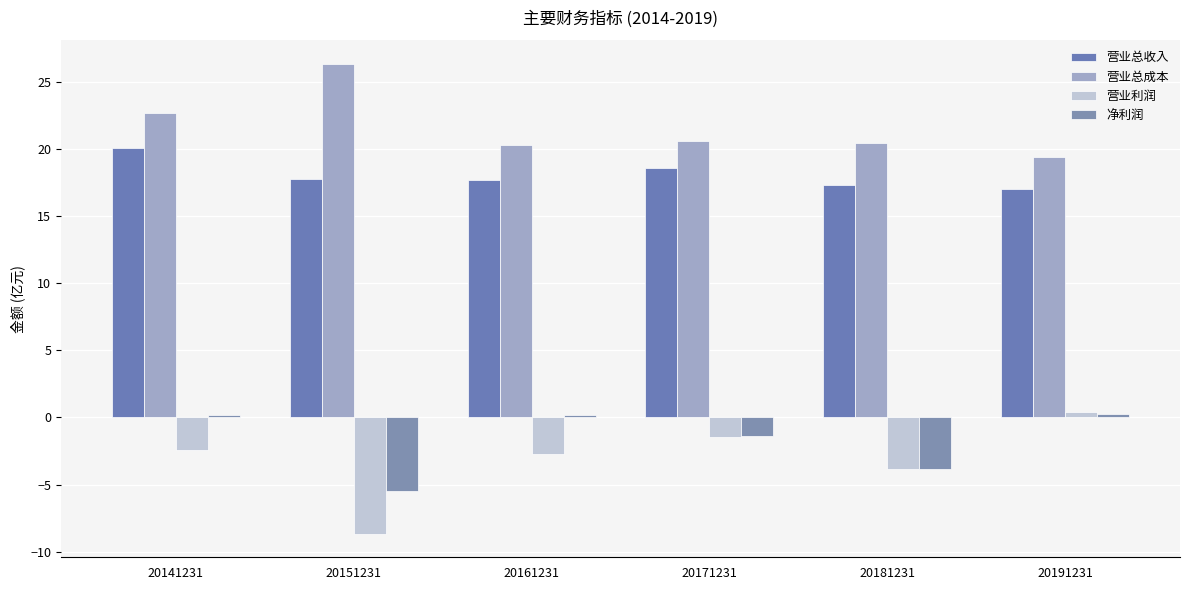

Between 20151231 and 20191231, which series saw the biggest shift?

营业利润